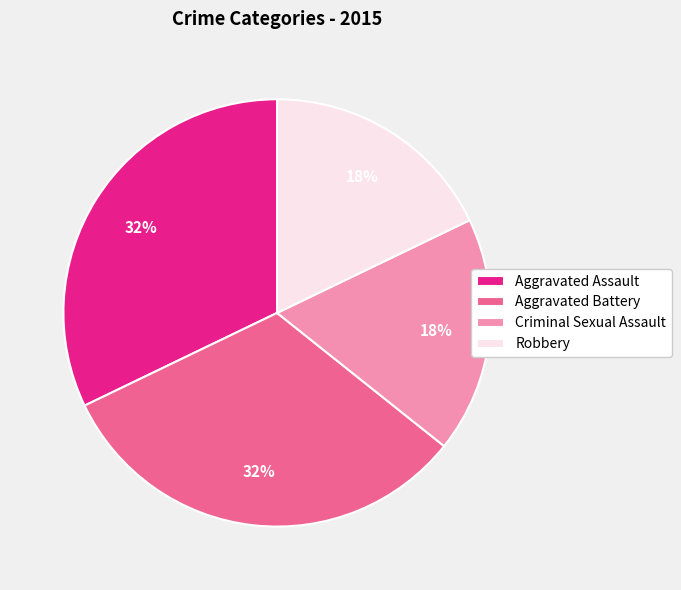

To the nearest percent, what is the combined percentage of Robbery and Aggravated Battery?

50%